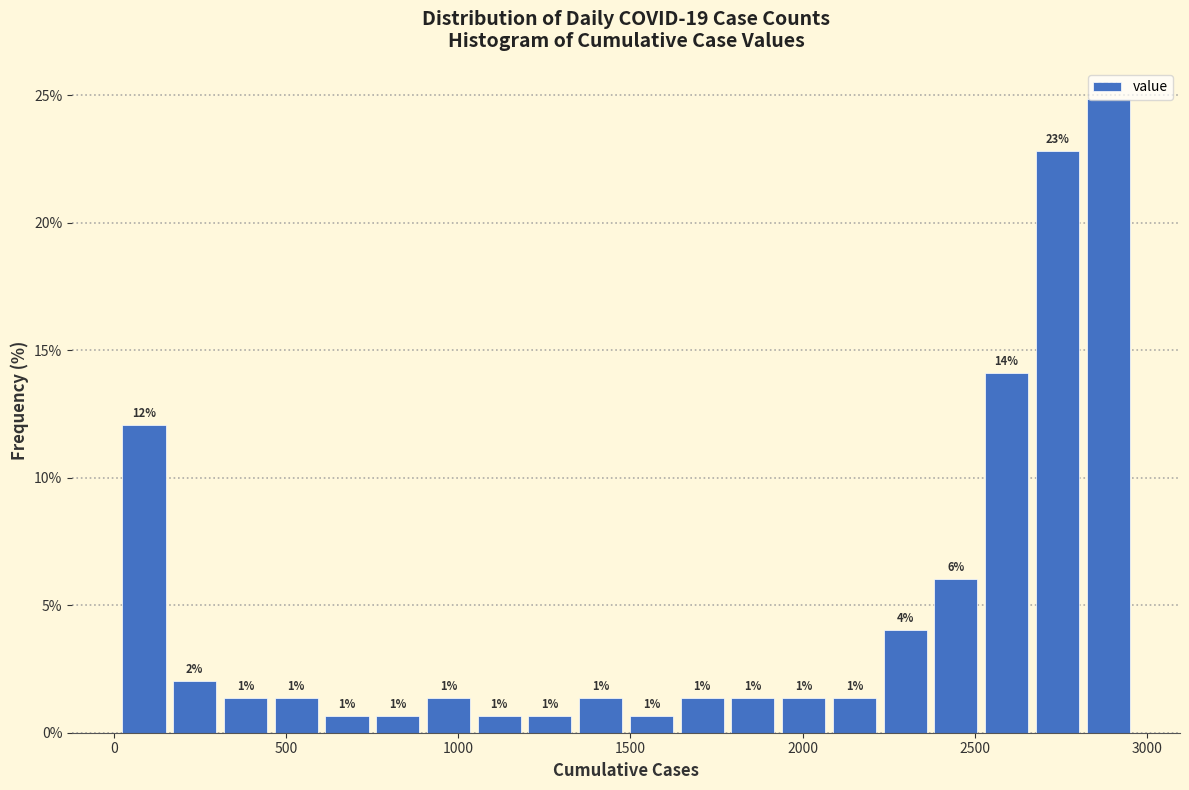

Around what value on the x-axis is the tallest bar? Give the approximate position of its centre, as read against the axis.

2900